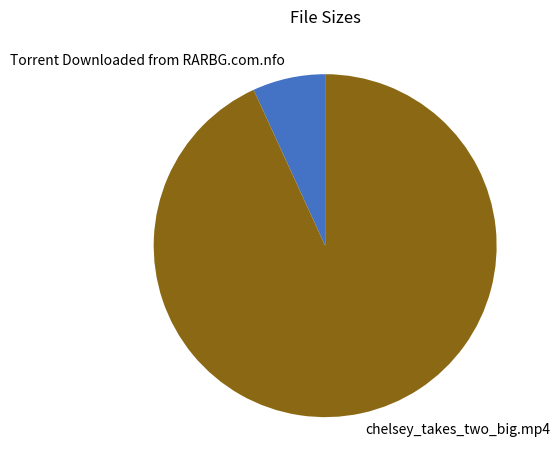

Which has a higher value, chelsey_takes_two_big.mp4 or Torrent Downloaded from RARBG.com.nfo?

chelsey_takes_two_big.mp4